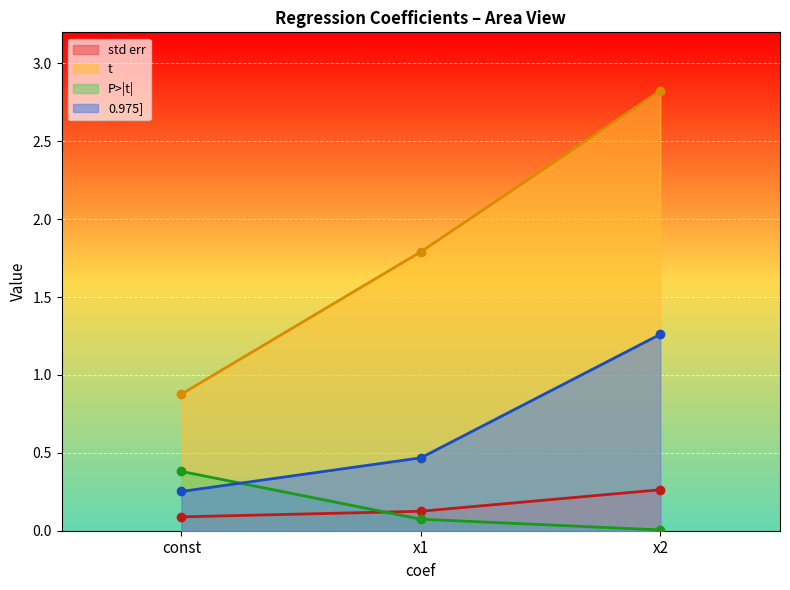

Between const and x2, which series saw the biggest shift?

t